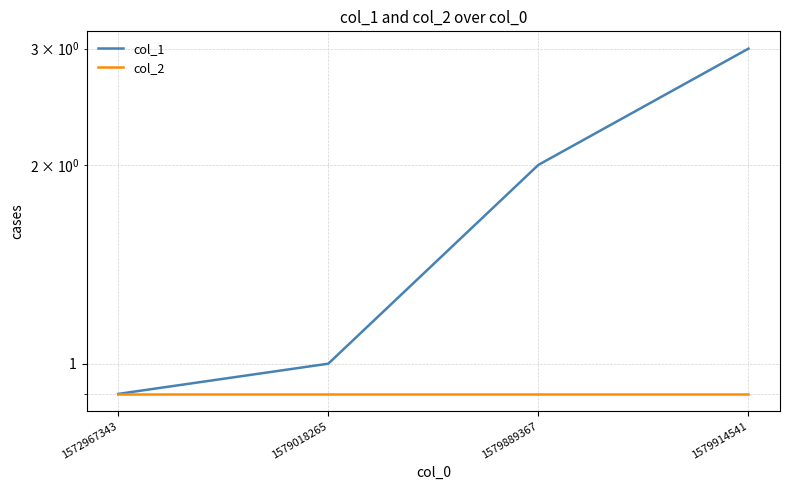

What is the sum of all col_1 values?

6.9